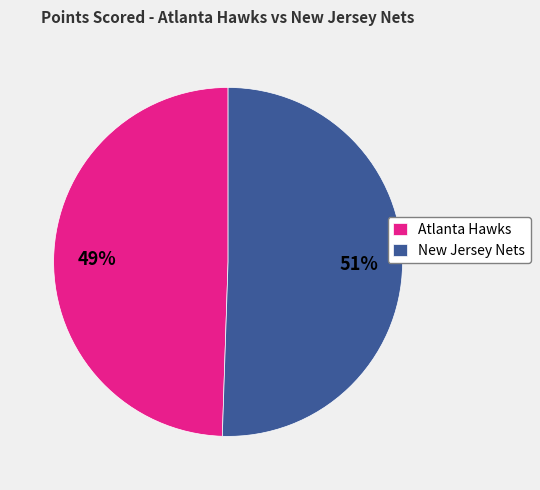

What percentage is the Atlanta Hawks slice, to the nearest percent?

49%